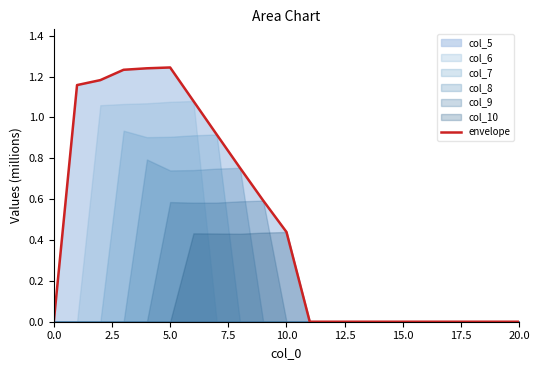

Is it true that the value at 9 is 0.1?

False